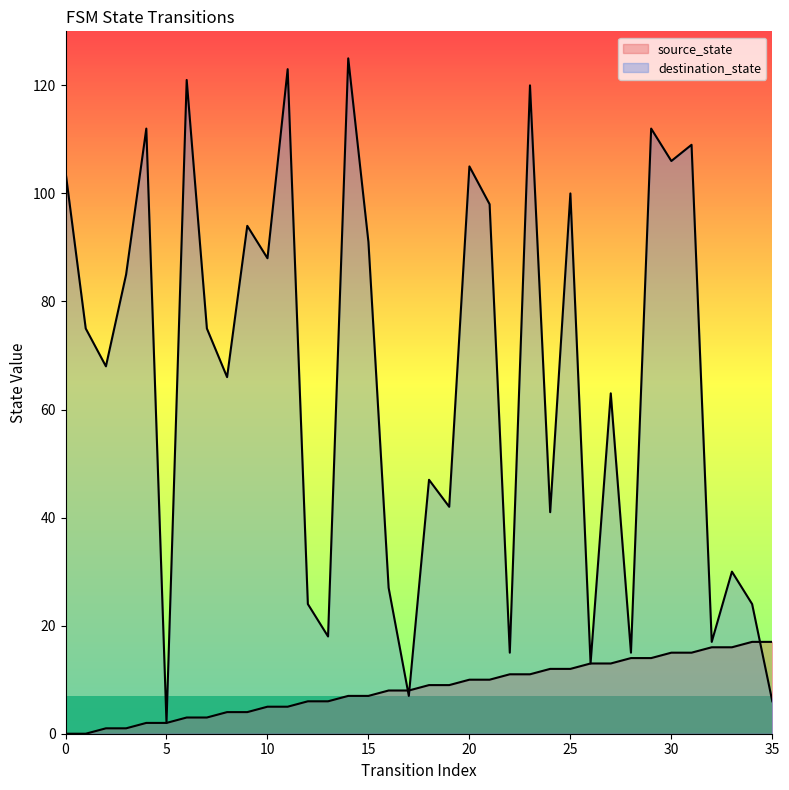

True or false: destination_state has a value of 57 at 23.

False